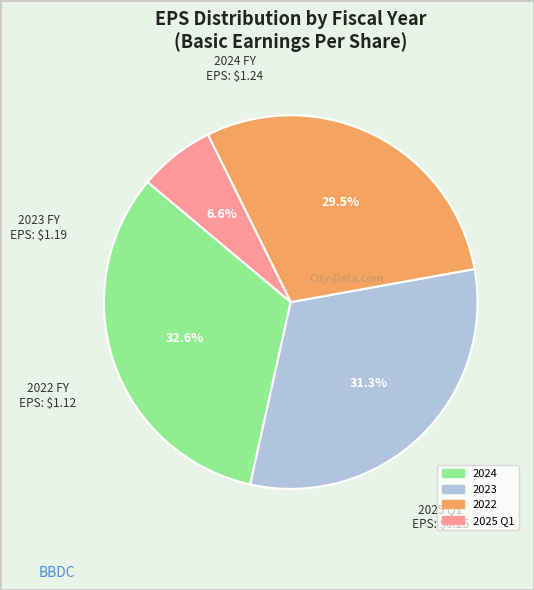

True or false: 2025 Q1 accounts for 14% of the total.

False